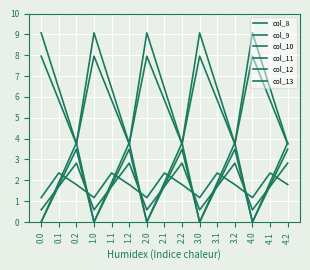

What is the total value across all series at 2.1?

20.0